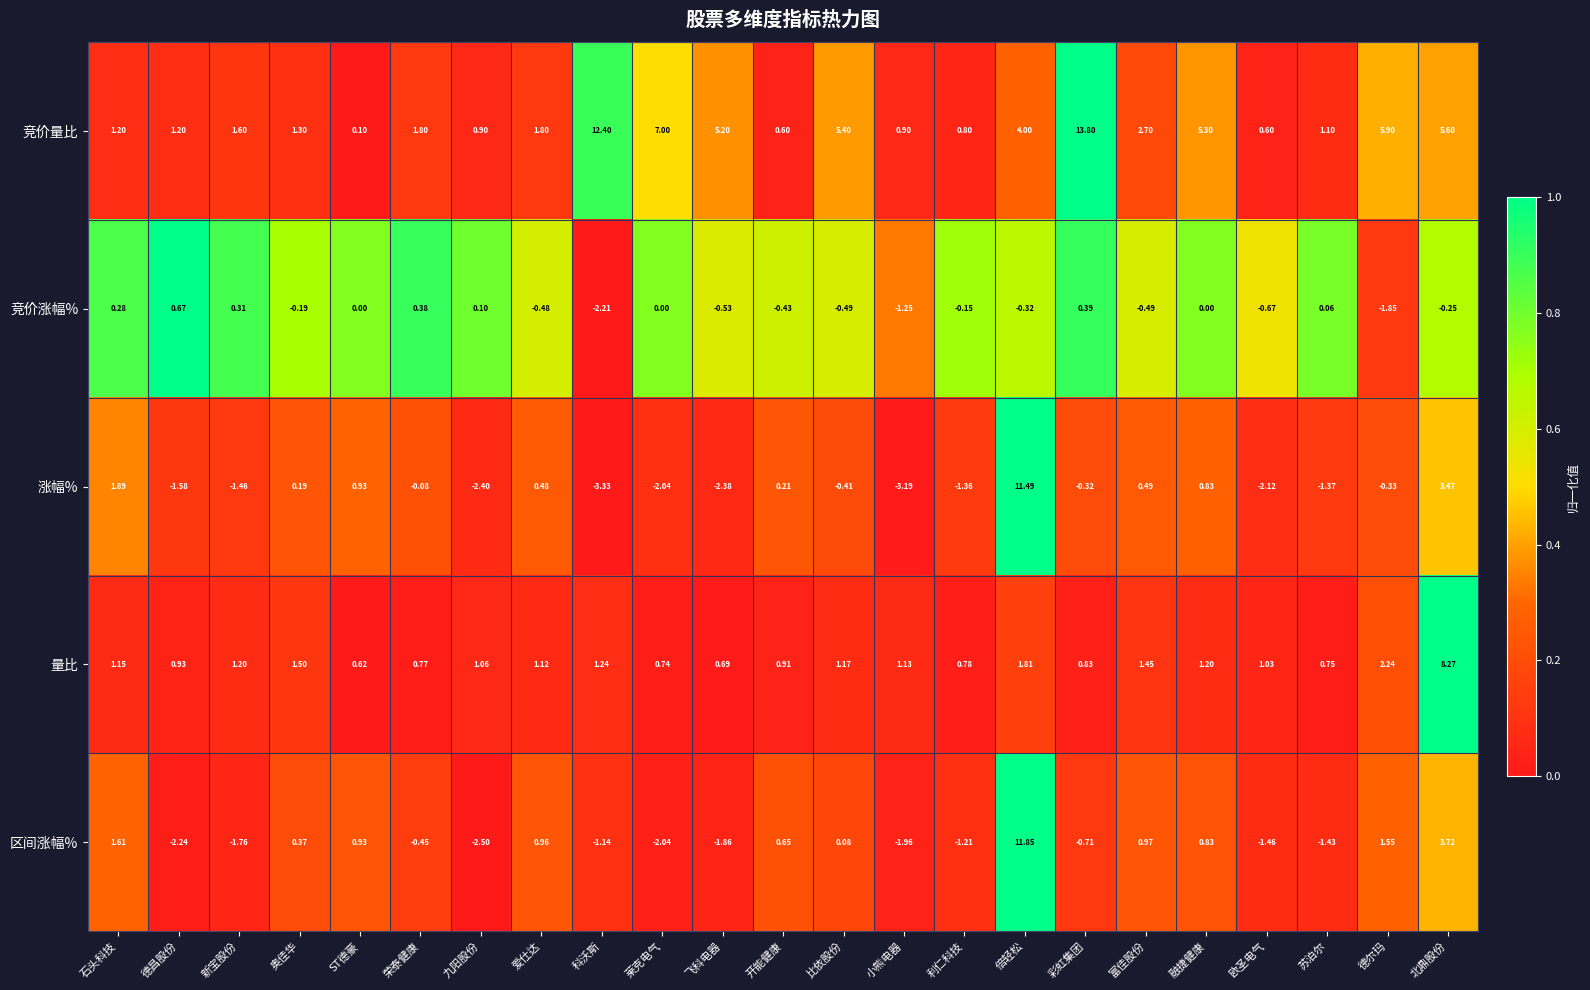

What is the spread (max minus min) of values at 九阳股份?

3.6